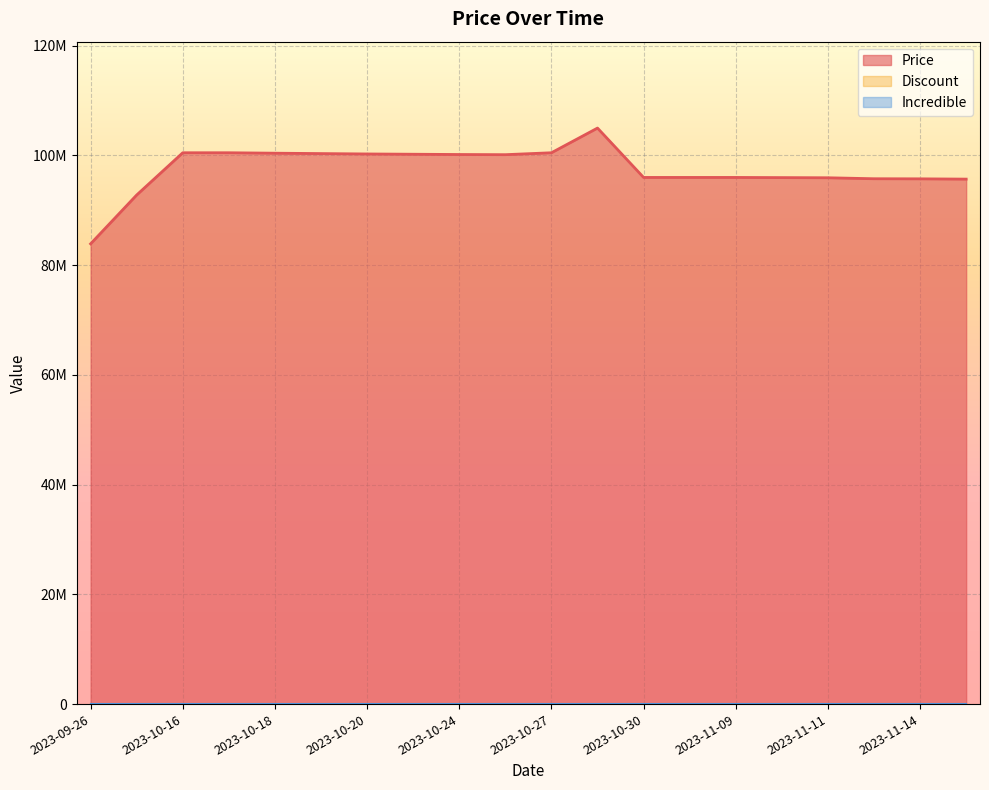

True or false: Discount has more than 1 interior local peaks.

False